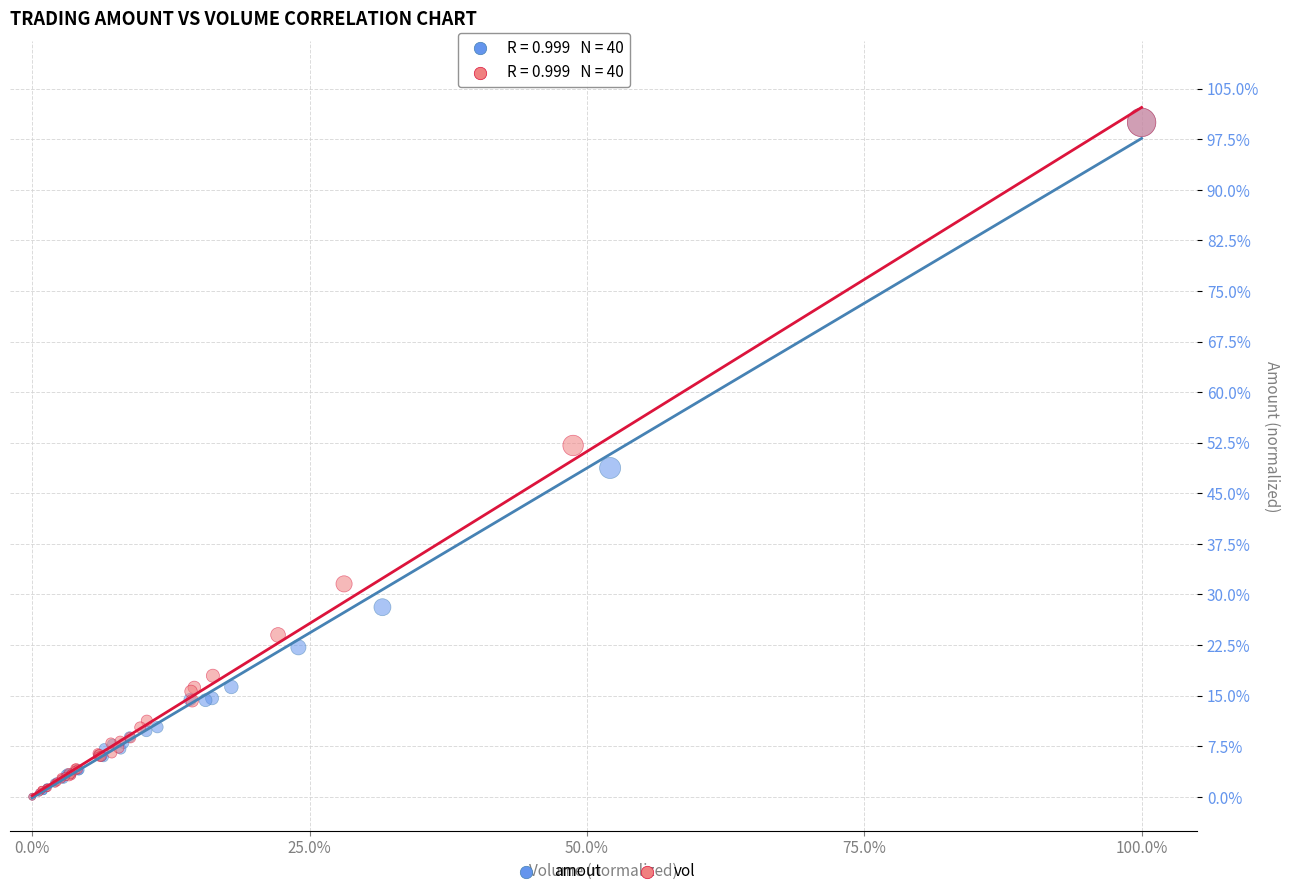

What are all the series names shown in the legend?

amout, vol